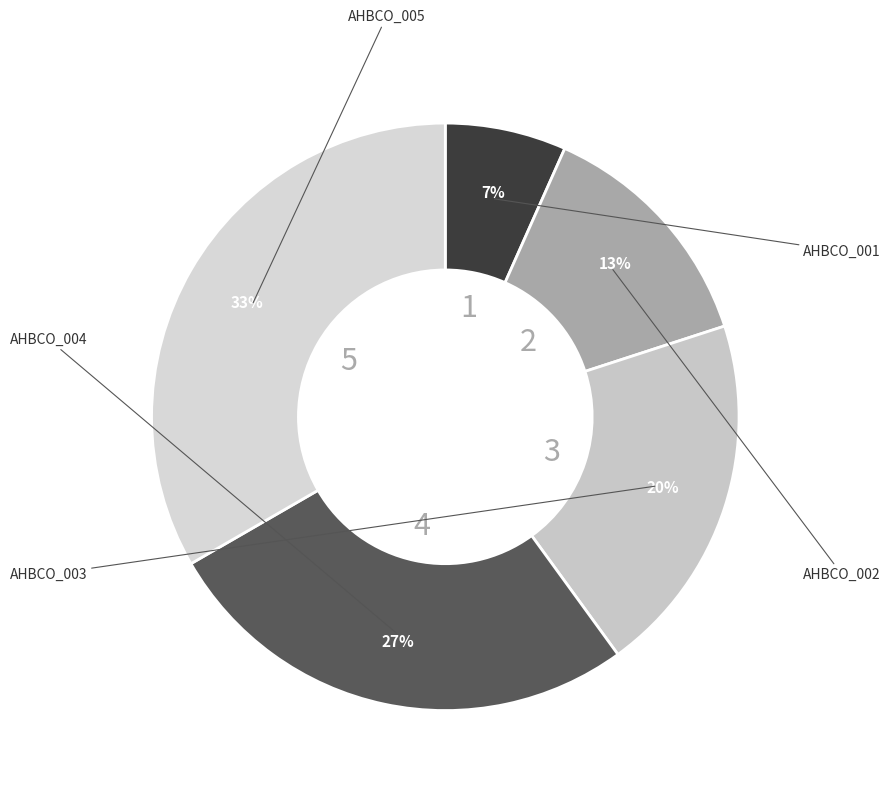

Which category has the smallest portion of the pie?

AHBCO_001